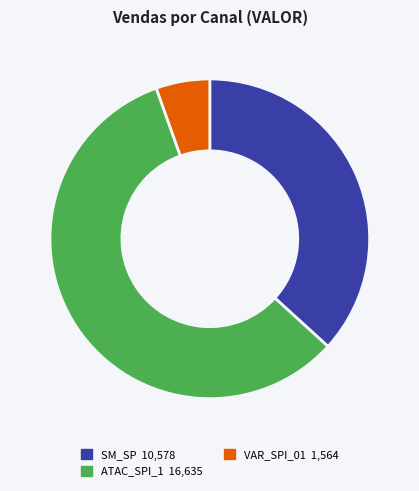

Is there any slice that represents more than half of the pie?

Yes